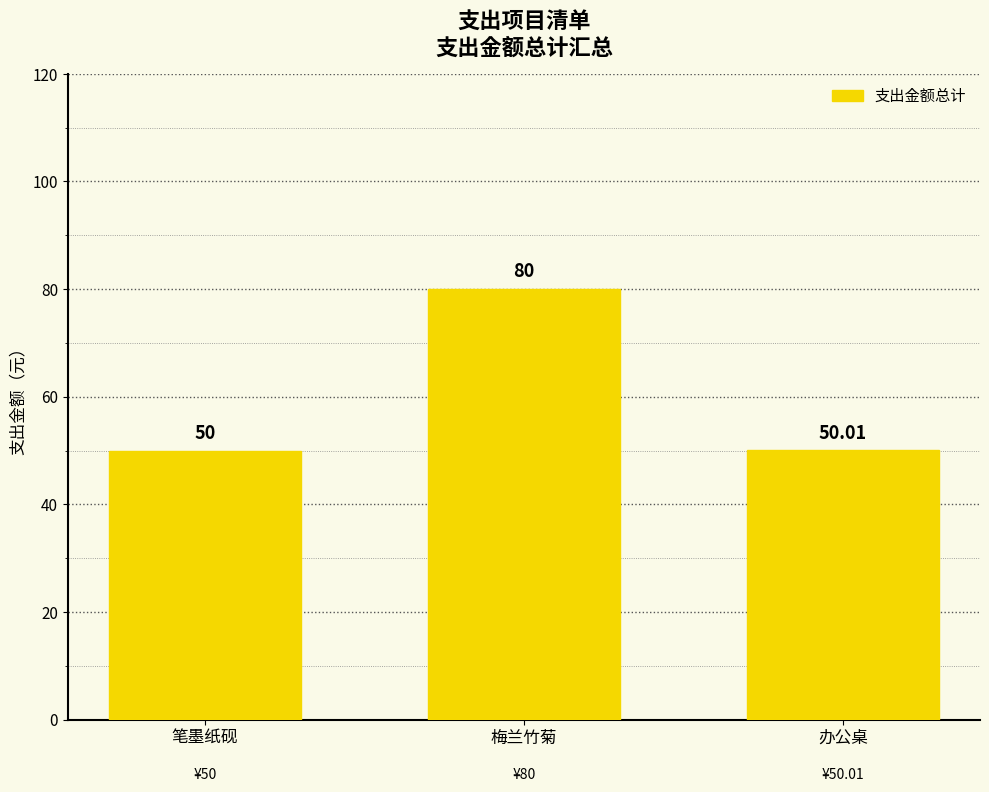

Which has a higher value, 办公桌 or 梅兰竹菊?

梅兰竹菊